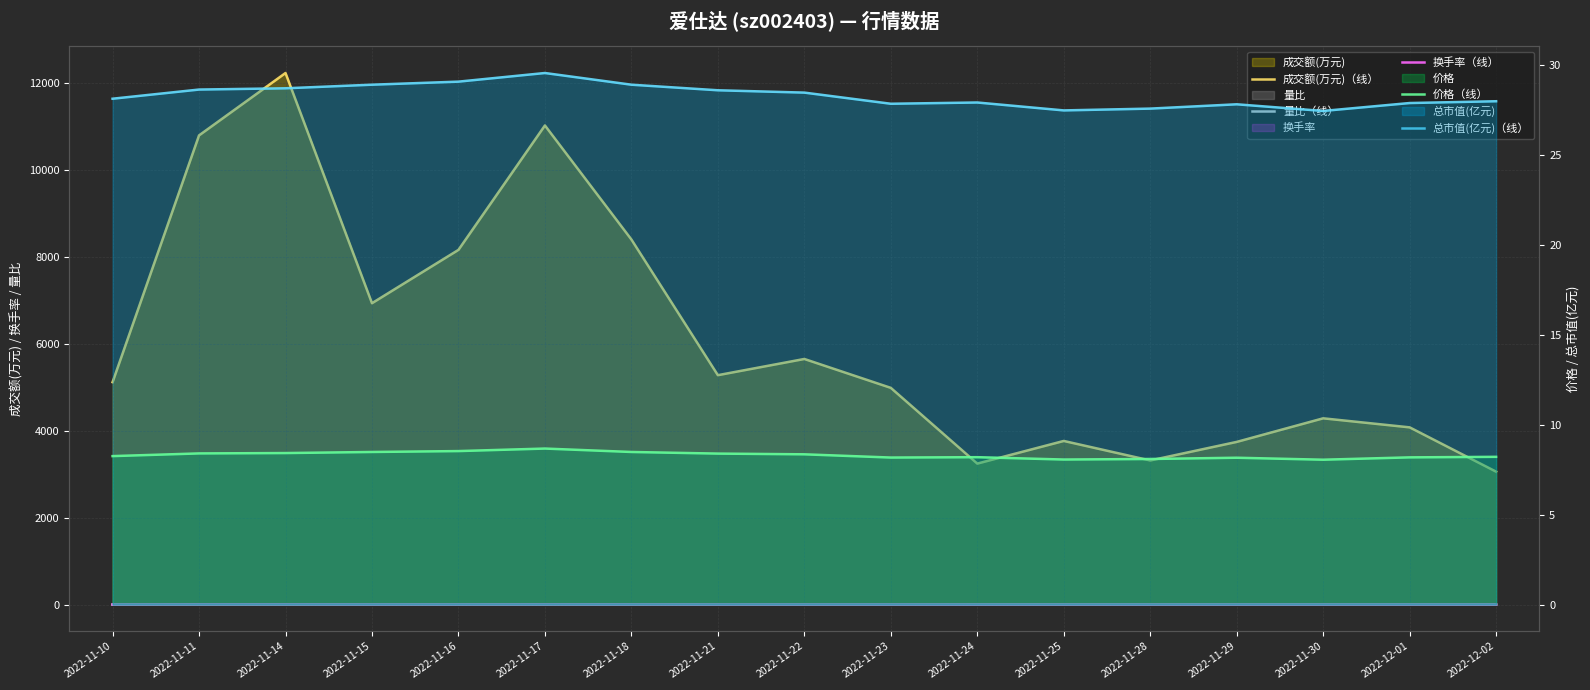

The value of 总市值(亿元)（线） at 2022-11-21 is 6.1. True or false?

False